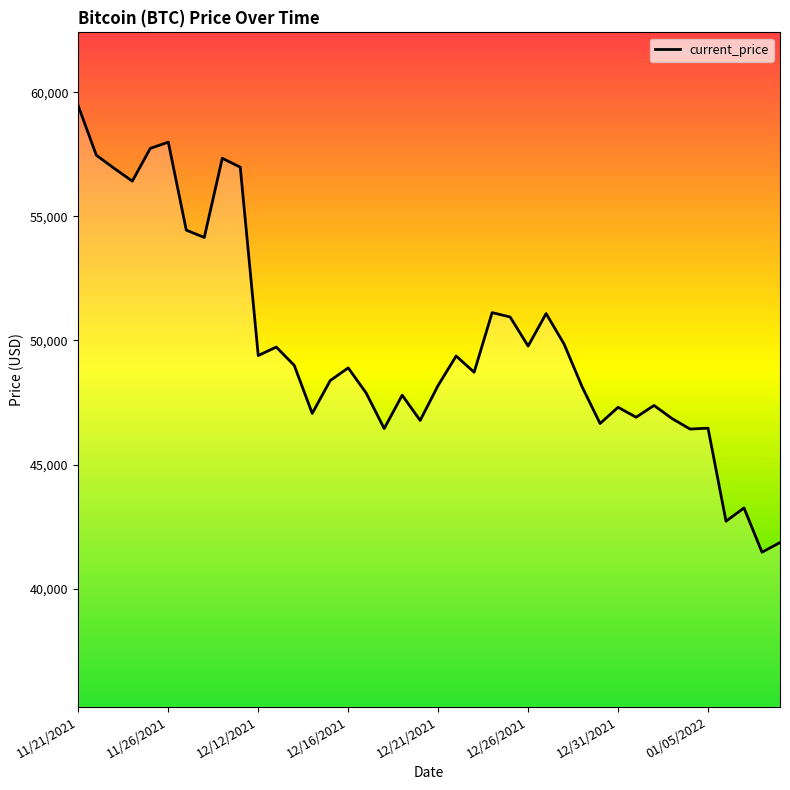

What is the smallest value displayed?

41471